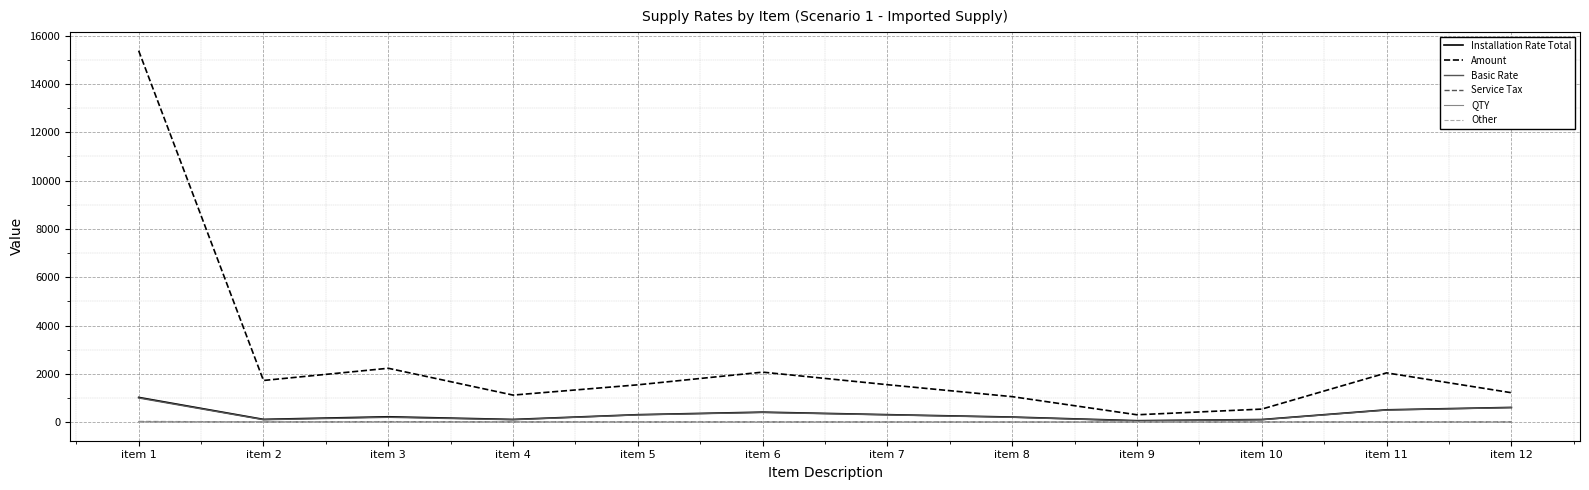

Does the chart display data point markers on the line(s)?

No